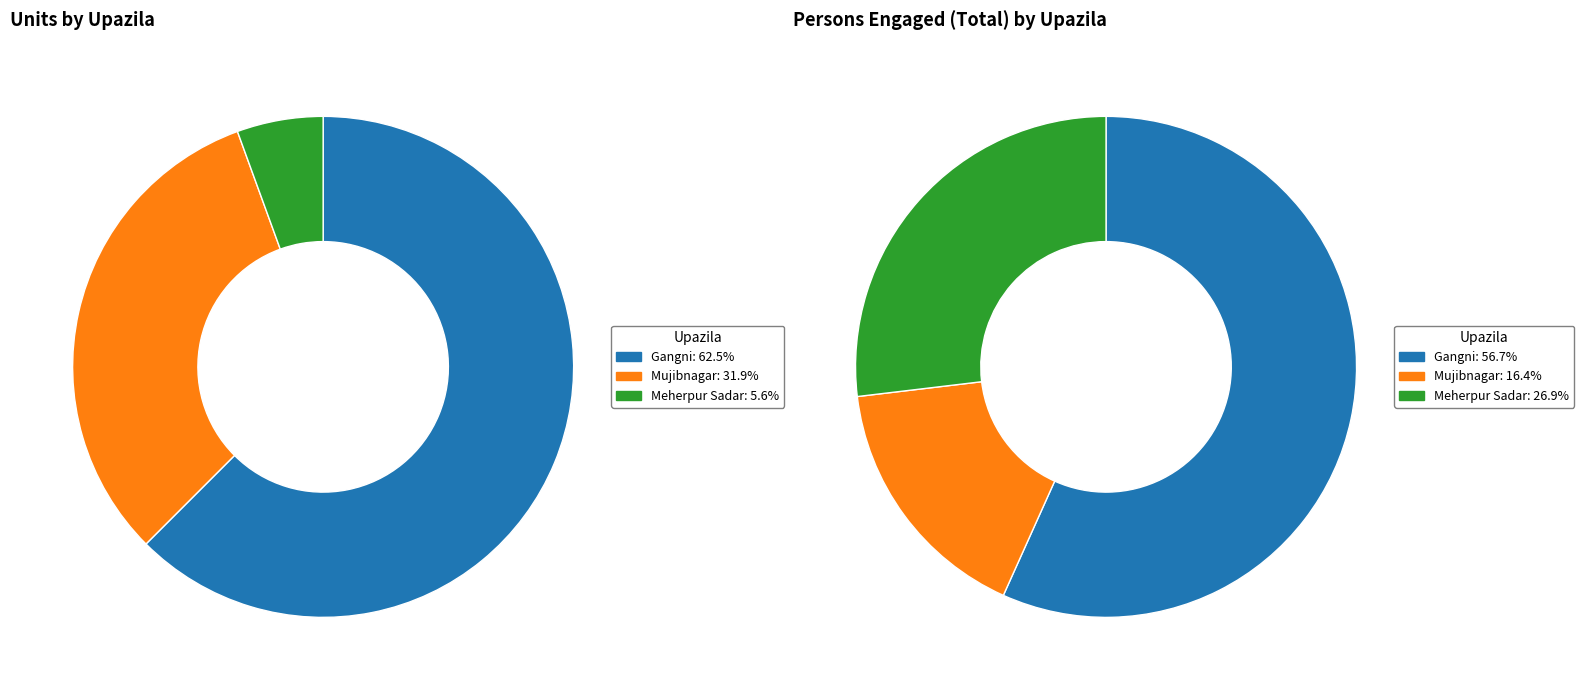

How many segments does this pie chart have?

3